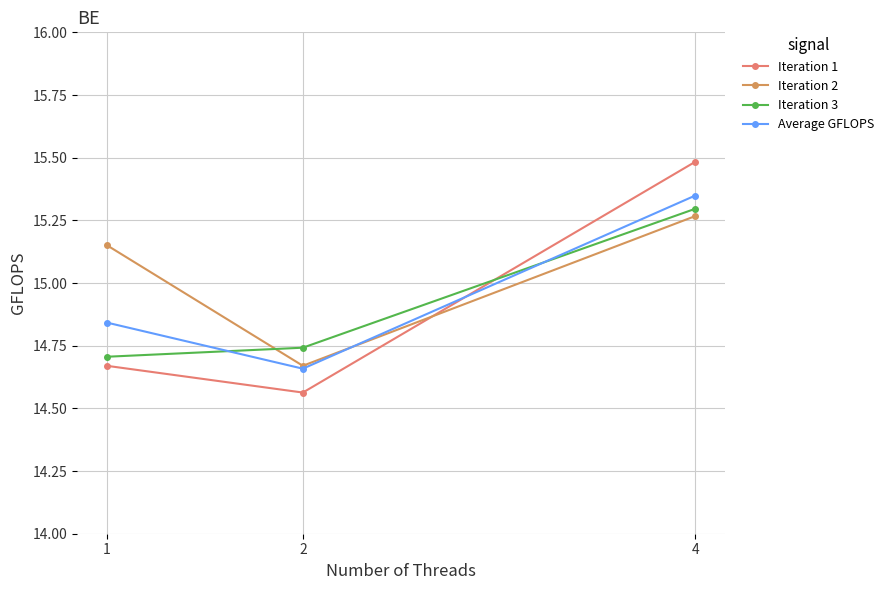

Rank the categories by Iteration 3 value from highest to lowest.

4, 2, 1